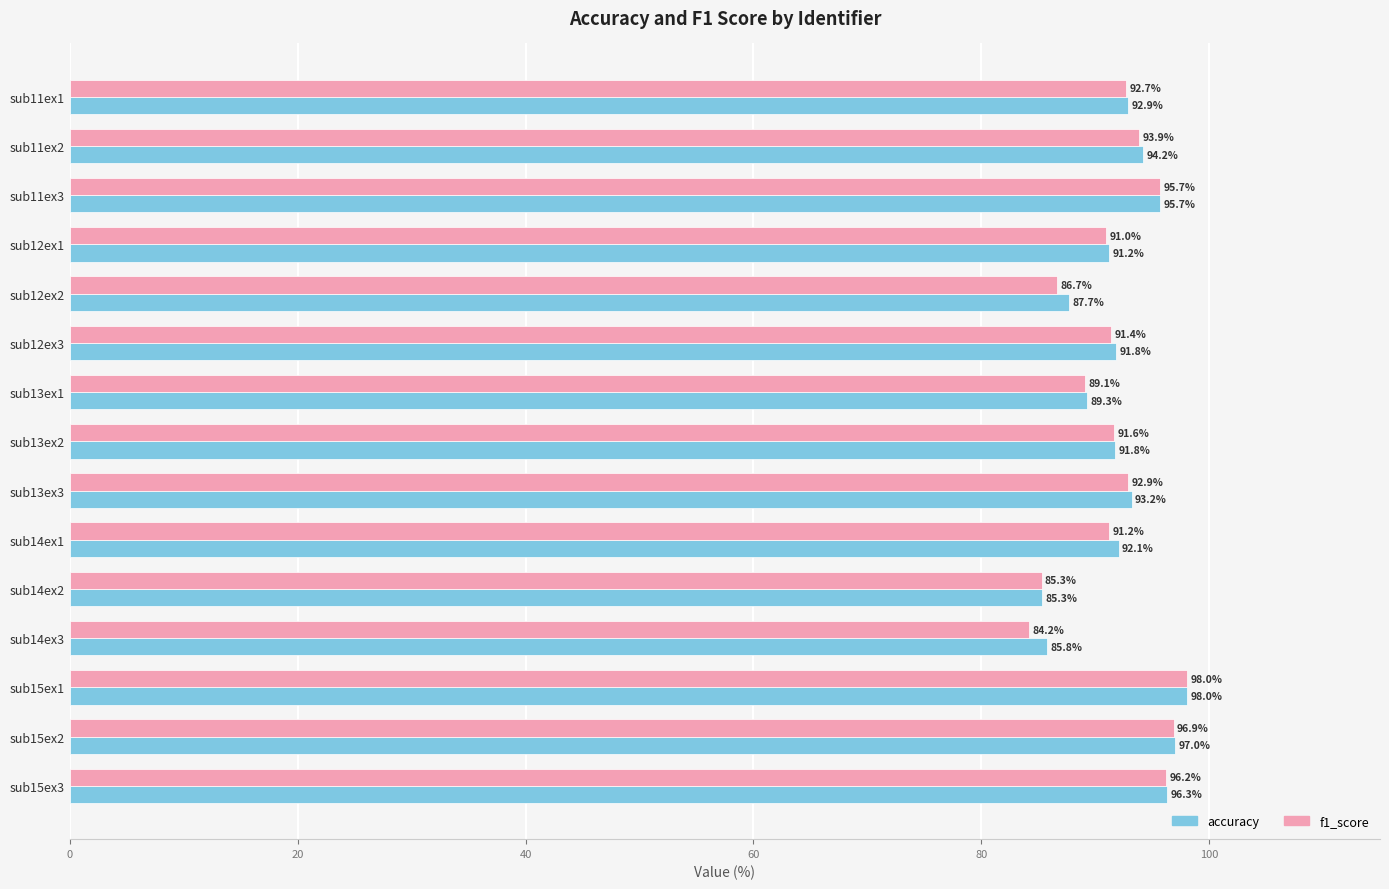

Rank the series by their average value, from lowest to highest.

f1_score, accuracy